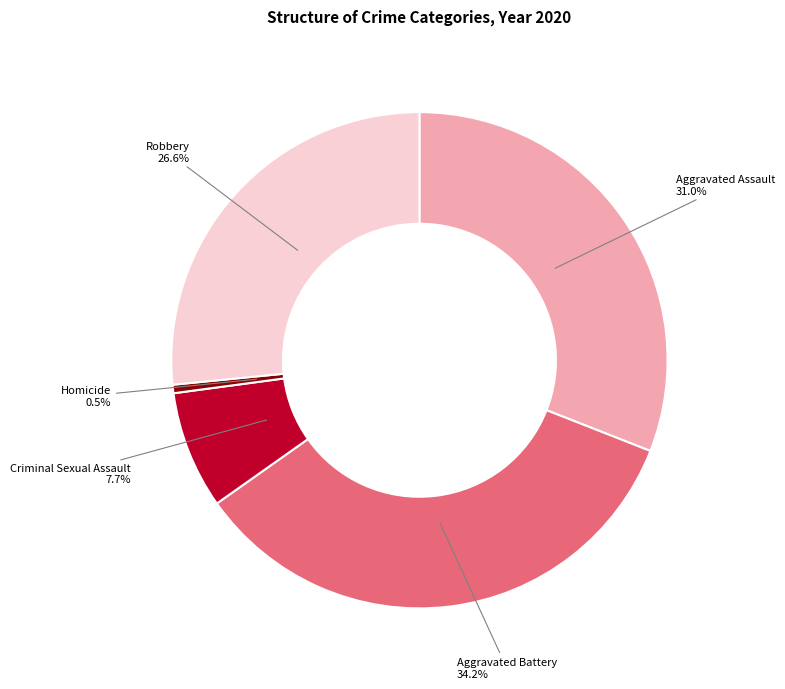

Count the number of slices in the pie.

5